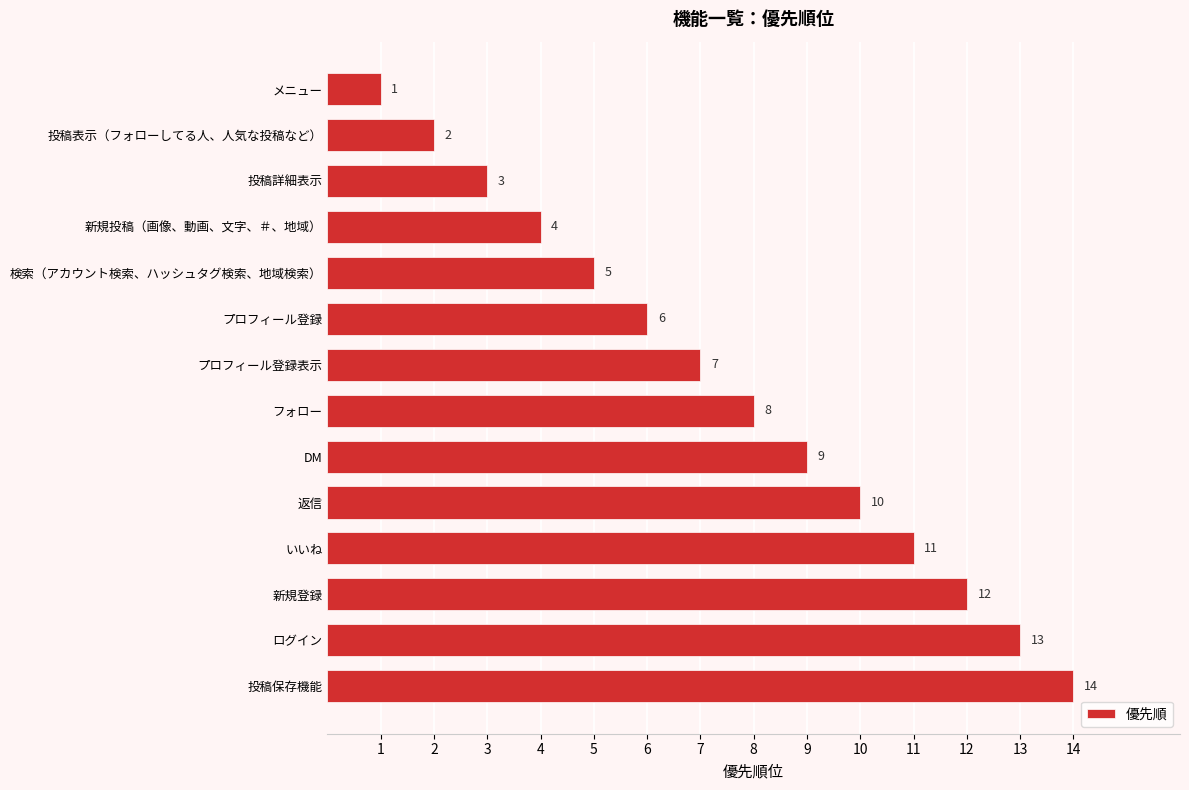

What is the average value?

8